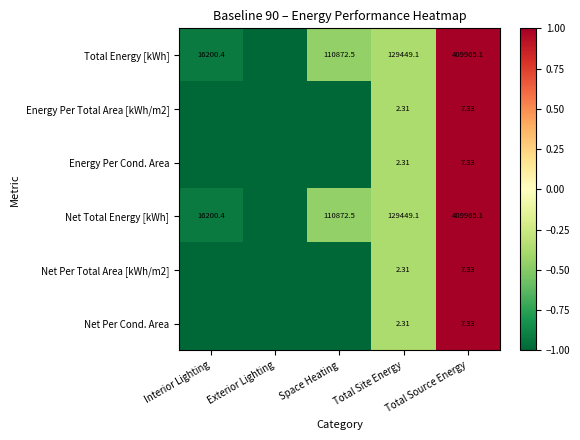

Is the value of Energy Per Total Area [kWh/m2] at Total Site Energy greater than the value of Energy Per Cond. Area at Total Source Energy?

No